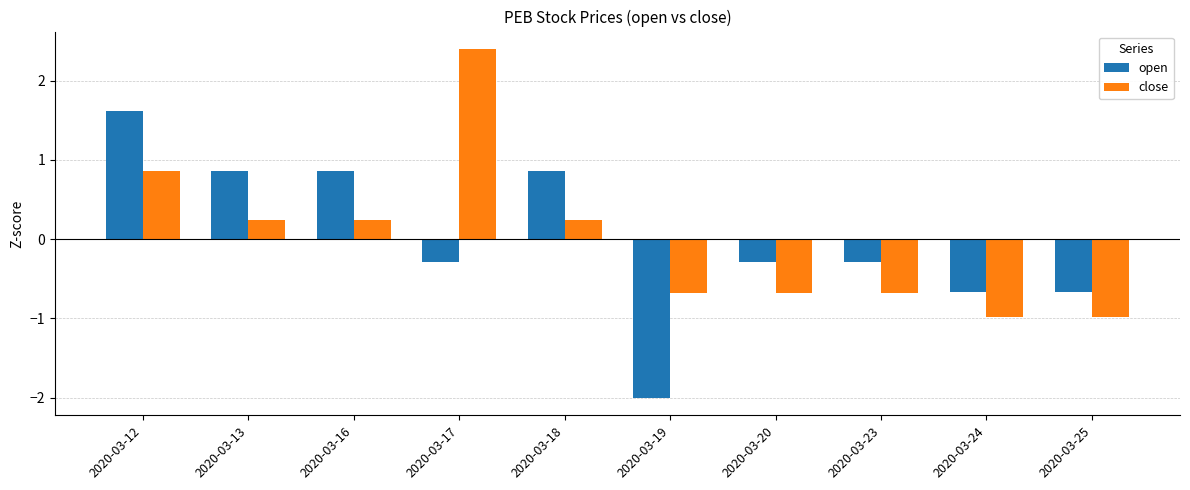

Where does the close series first go above 0?

2020-03-12